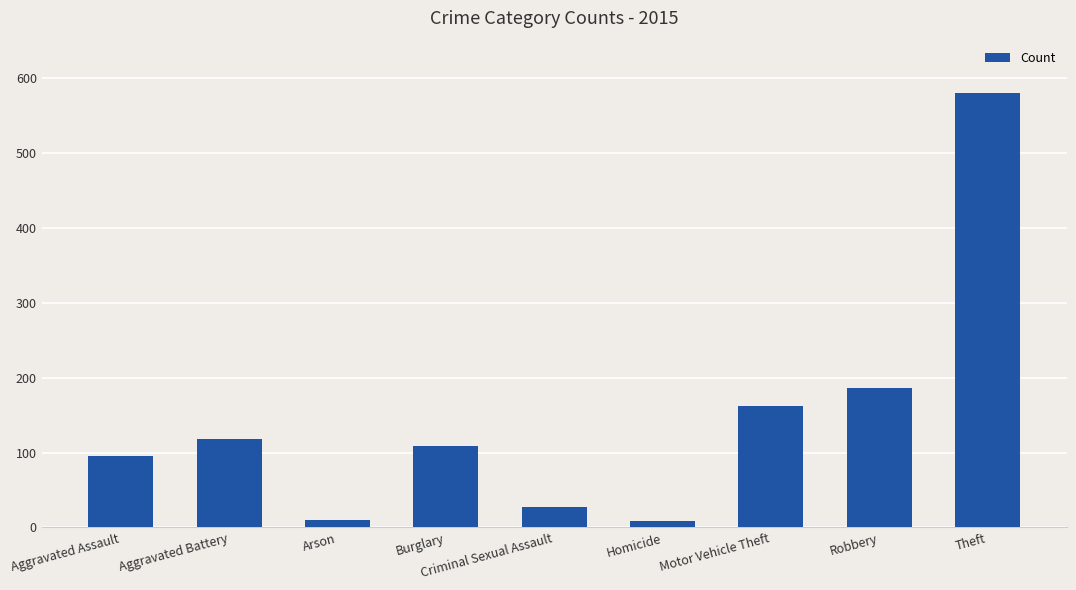

What is the smallest value displayed?

8